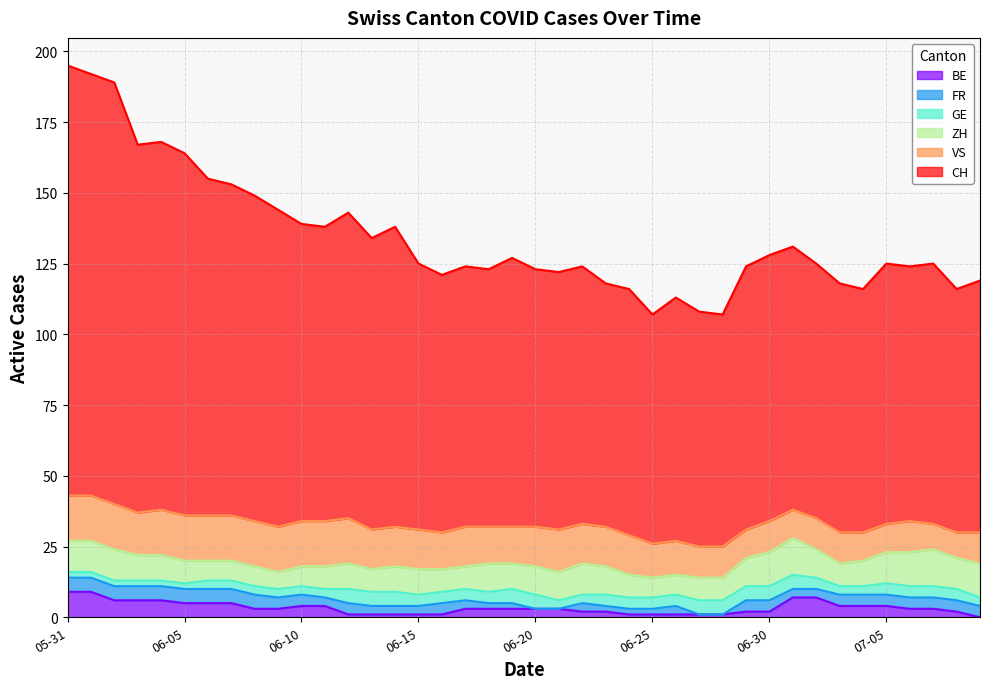

How many categories are shown in the chart?

40